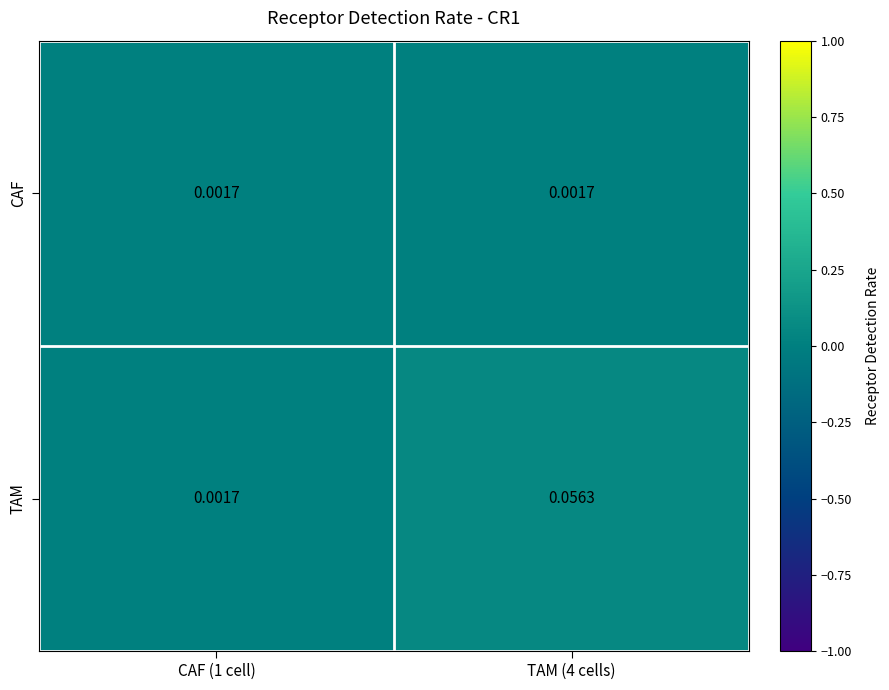

Which series has the widest spread of values?

TAM